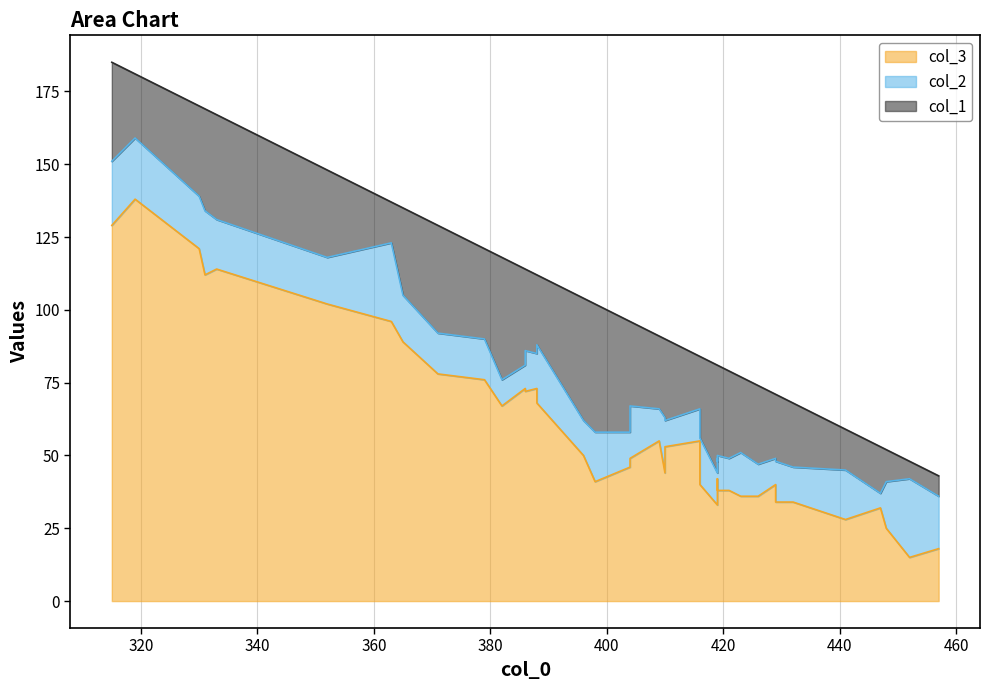

What are all the series names shown in the legend?

col_3, col_2, col_1